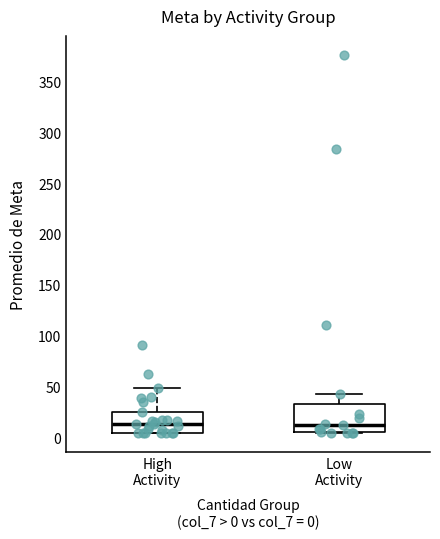

Reading left to right, transcribe this box plot: for each box, give where its median line is, the range the box spans, and where its two whiskers end, as read against the y-axis. The values are not printed on the chart, so give them approximately, as read against the axis.

High Activity: median 15, box 5 to 25, whiskers 5 to 50
Low Activity: median 10, box 5 to 30, whiskers 5 to 40